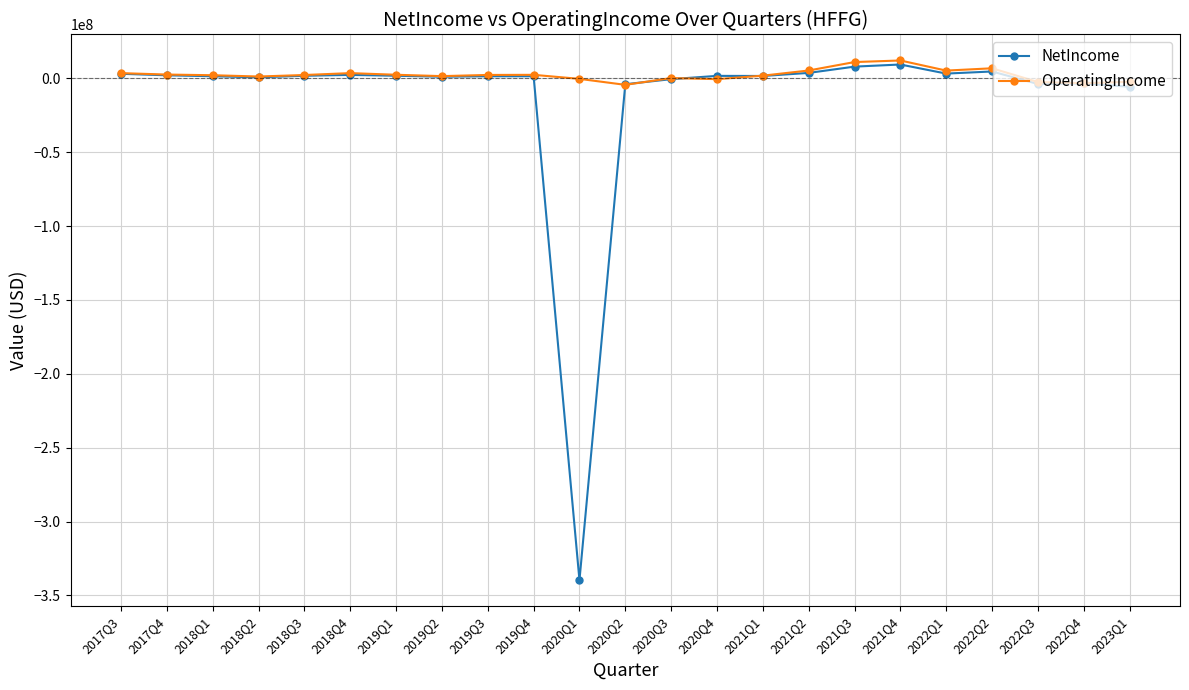

What is the difference between the maximum and minimum values in the NetIncome series?

348970182